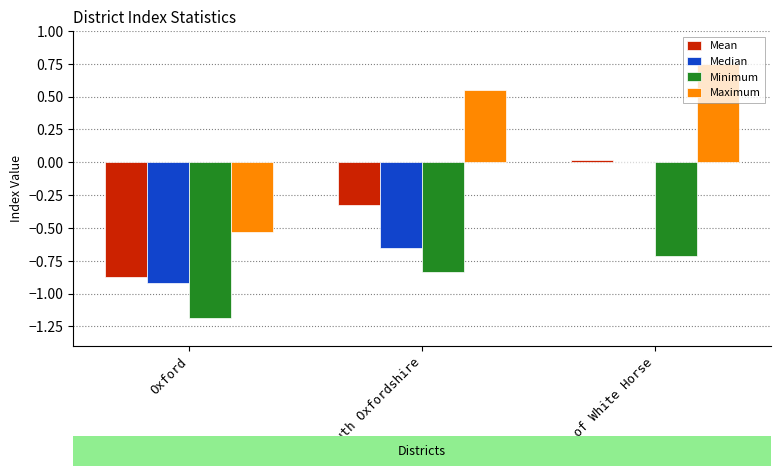

Between South Oxfordshire and Vale of White Horse, which series saw the biggest shift?

Median